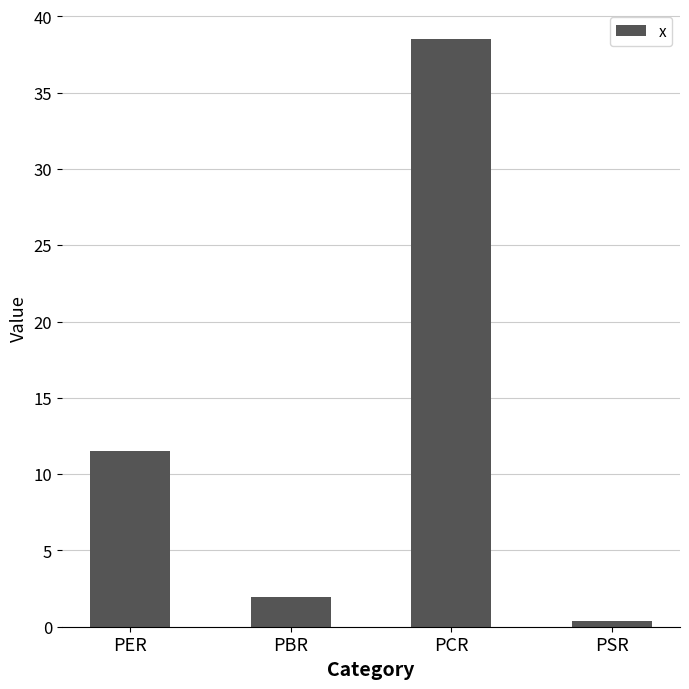

How many distinct data groups are displayed?

1